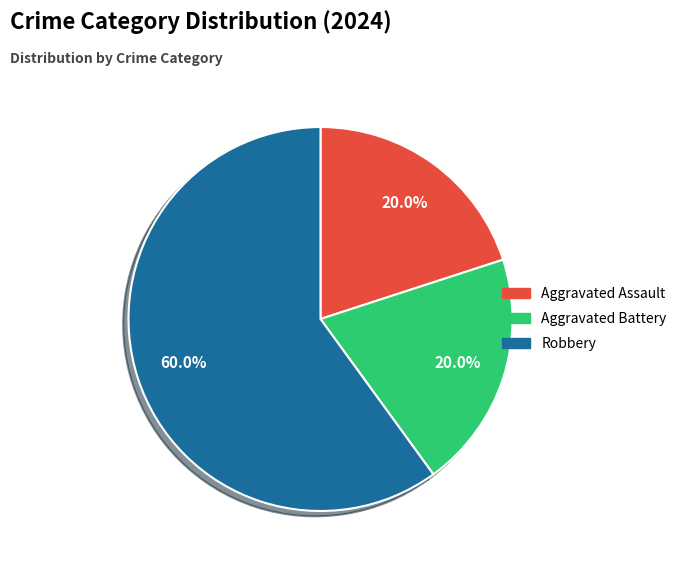

To the nearest percent, what portion does Robbery represent?

60%